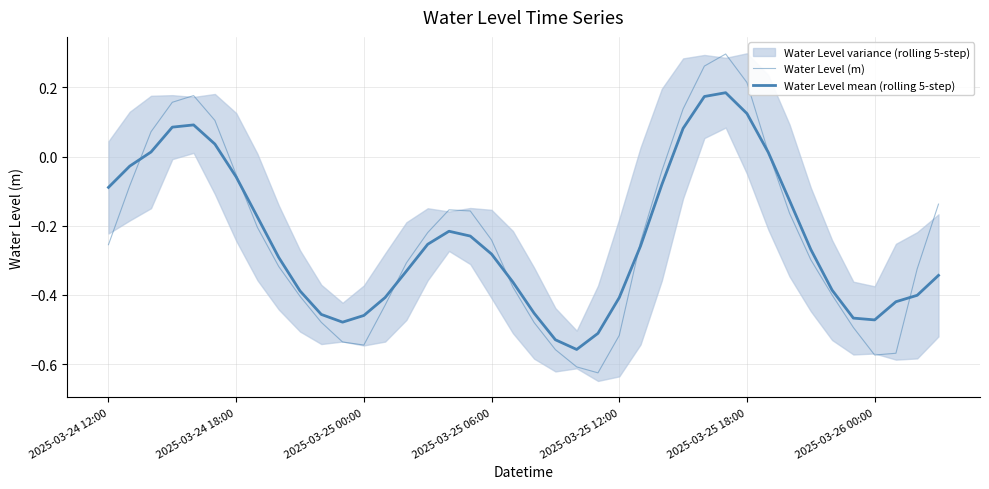

True or false: Water Level (m) has a value of 0.2 at 2025-03-25 12:00.

False